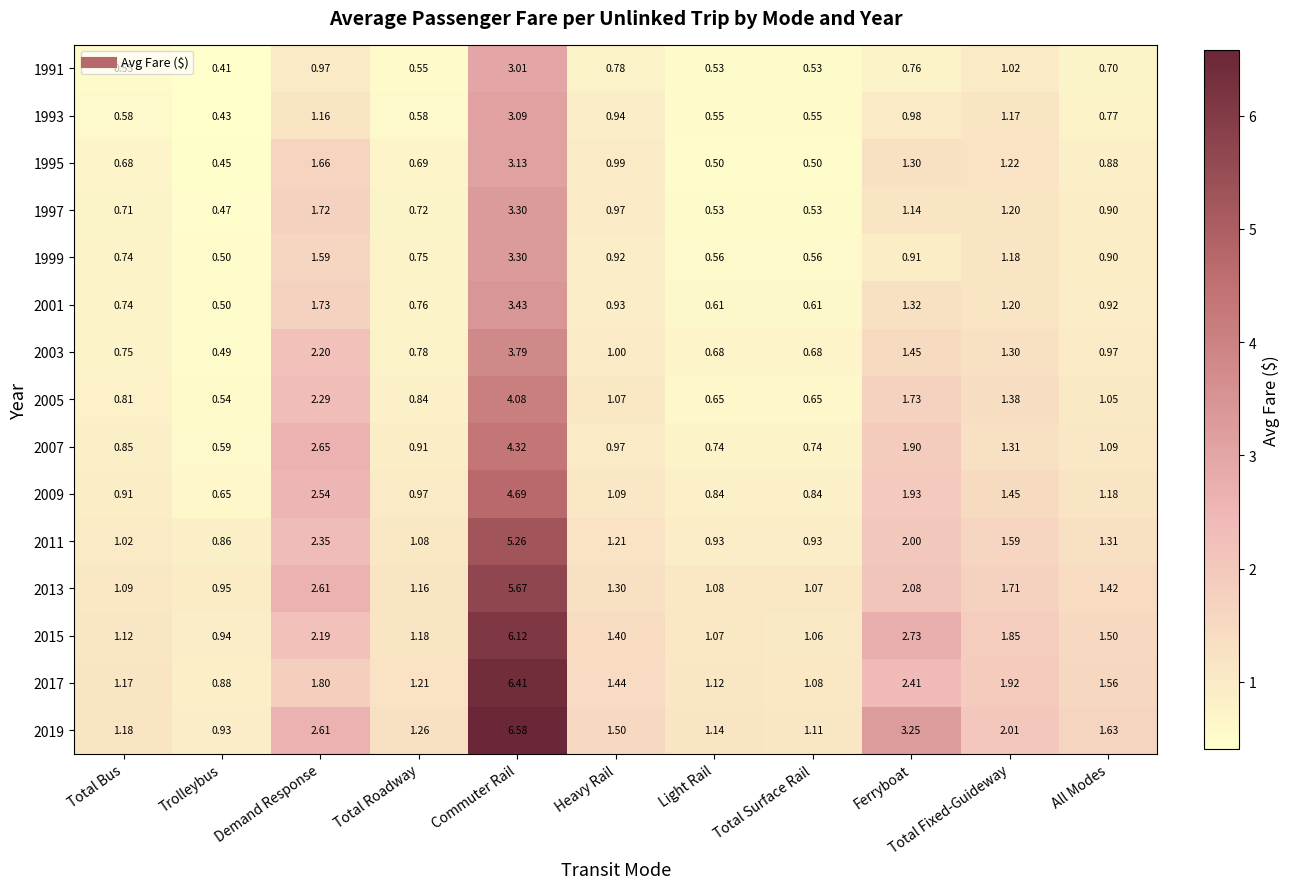

Which category has the highest value in the 2017 series?

Commuter Rail